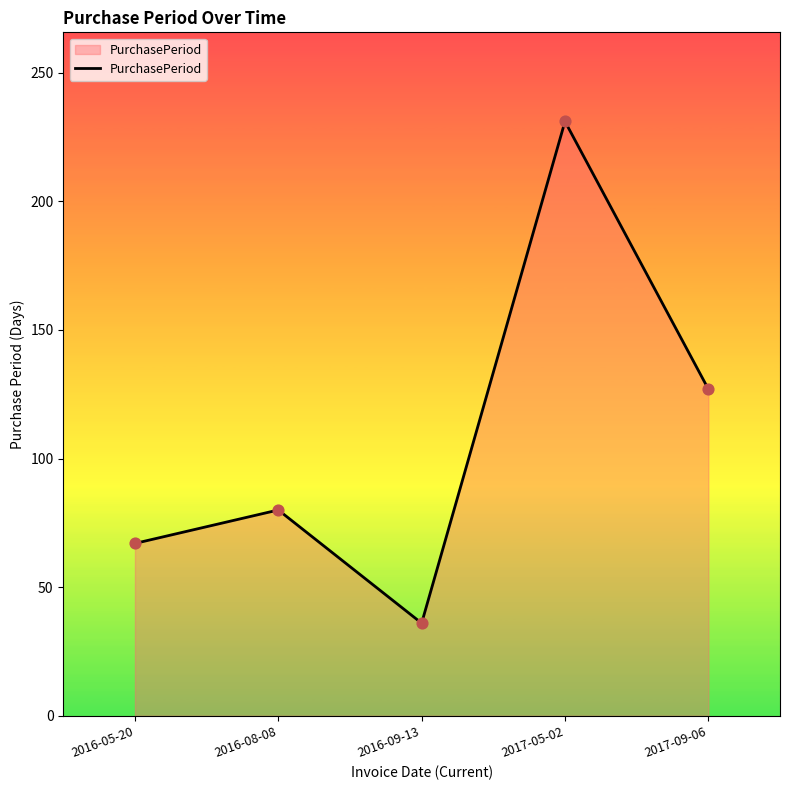

Approximately how many times larger is the value at 2016-09-13 compared to 2017-05-02?

0.2